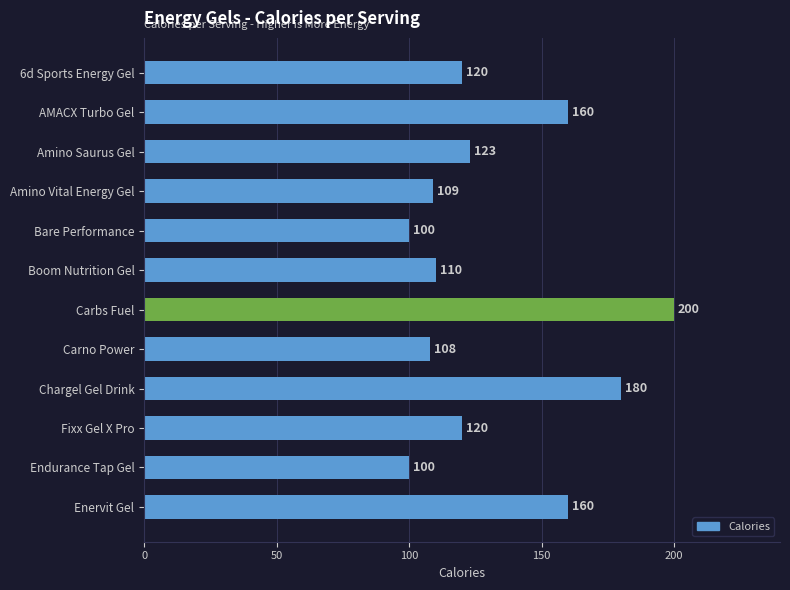

What is the greatest value displayed?

200